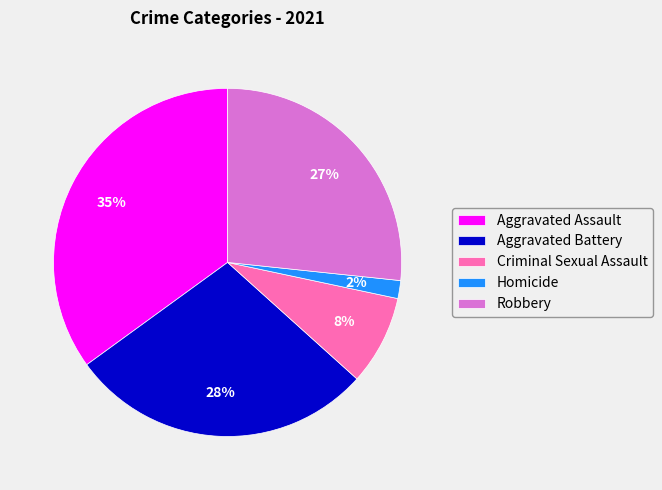

To the nearest percent, what is the average slice percentage?

20%